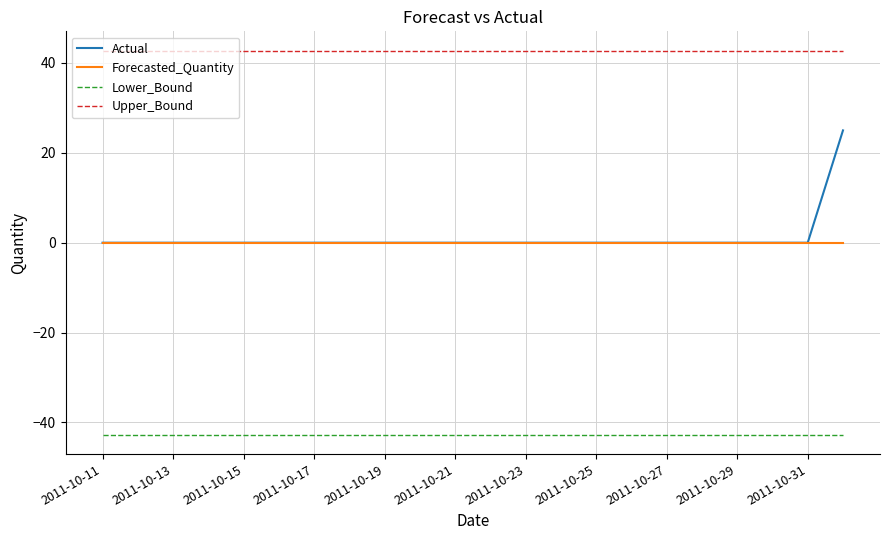

Reading left to right, extract all data points from this chart.

Actual: 0.0	0.0	0.0	0.0	0.0	0.0	0.0	0.0	0.0	0.0	0.0	0.0	0.0	0.0	0.0	0.0	0.0	0.0	0.0	0.0	0.0	25.0
Forecasted_Quantity: 0.0	0.0	0.0	0.0	0.0	0.0	0.0	0.0	0.0	0.0	0.0	0.0	0.0	0.0	0.0	0.0	0.0	0.0	0.0	0.0	0.0	0.0
Lower_Bound: -42.8	-42.8	-42.8	-42.8	-42.8	-42.8	-42.8	-42.8	-42.8	-42.8	-42.8	-42.8	-42.8	-42.8	-42.8	-42.8	-42.8	-42.8	-42.8	-42.8	-42.8	-42.8
Upper_Bound: 42.8	42.8	42.8	42.8	42.8	42.8	42.8	42.8	42.8	42.8	42.8	42.8	42.8	42.8	42.8	42.8	42.8	42.8	42.8	42.8	42.8	42.8